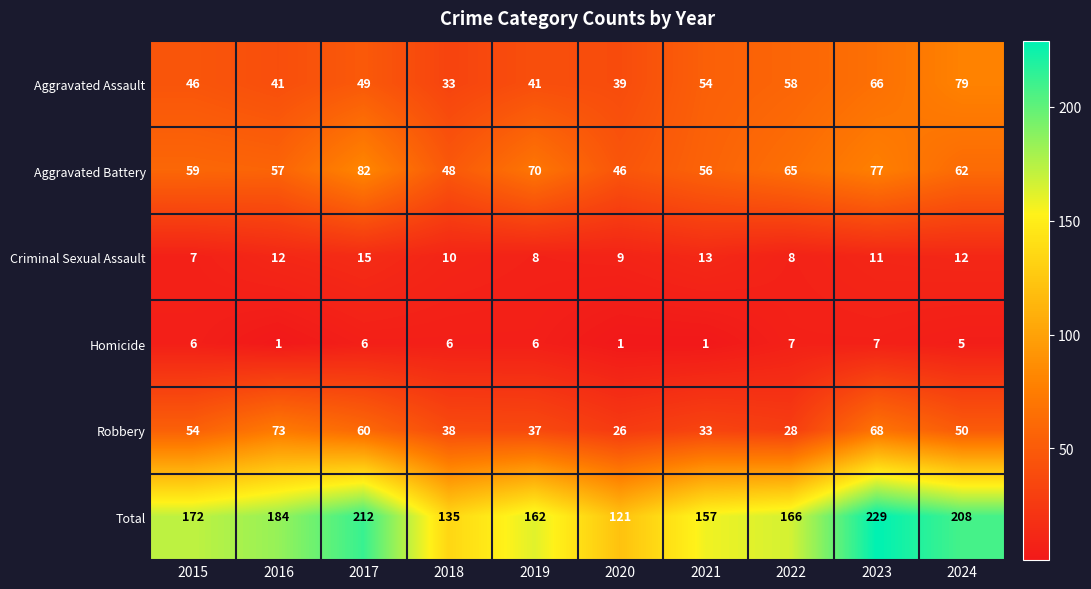

The value of Aggravated Assault at 2019 is 16. True or false?

False